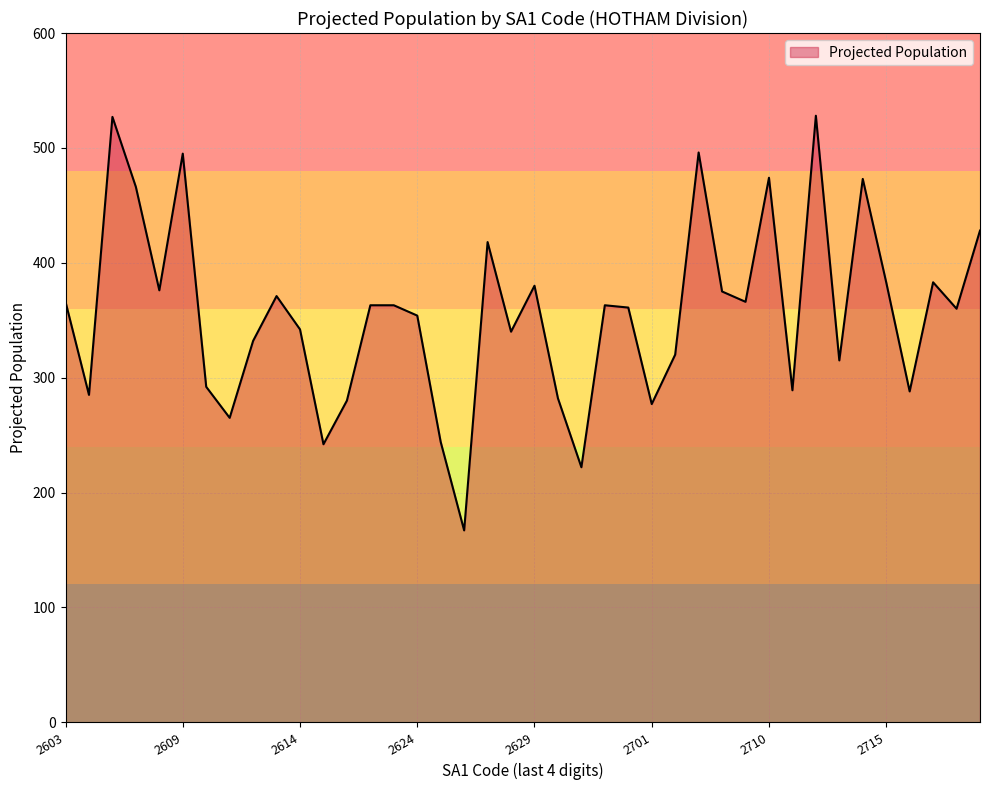

What is the difference between the maximum and minimum values?

361